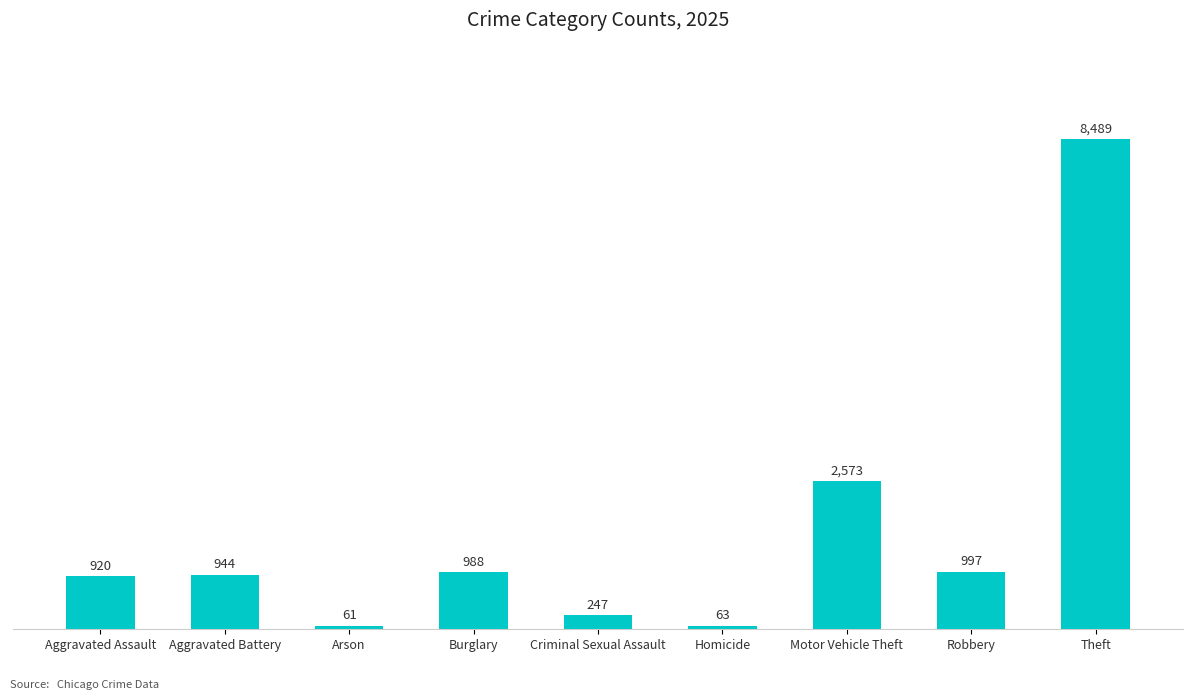

What is the average value?

1698